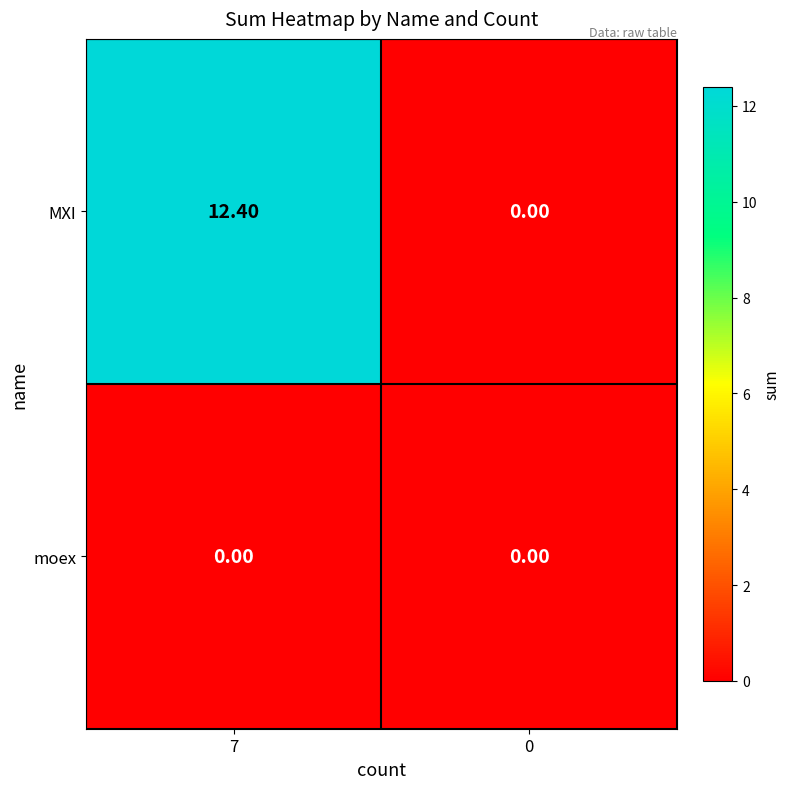

Which series changed the most between 7 and 0?

MXI